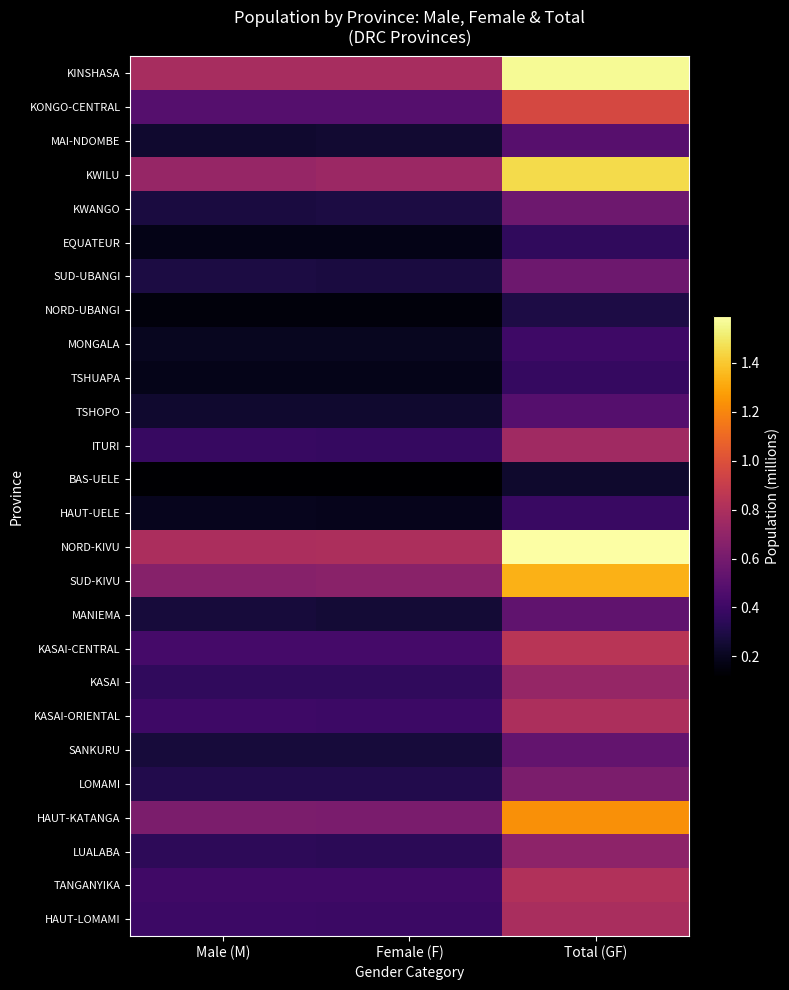

What is the smallest value displayed?

0.1